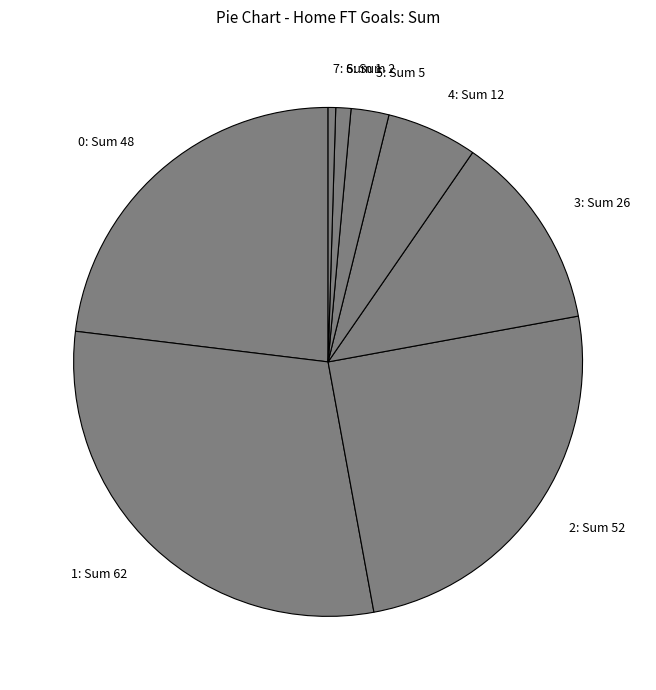

Is 7 the majority of the pie?

No